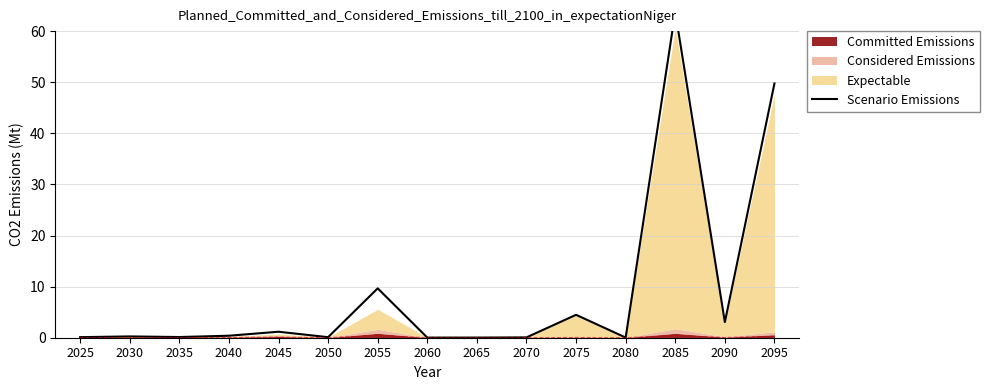

Where is the data nearest to the value 31?

2095